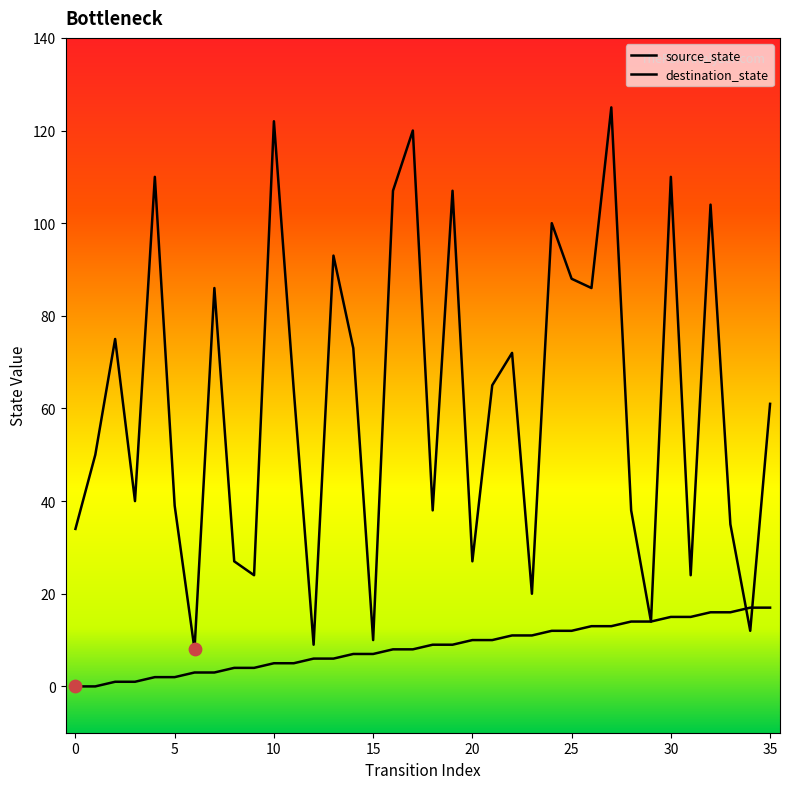

Which series has the widest spread of Y values?

destination_state